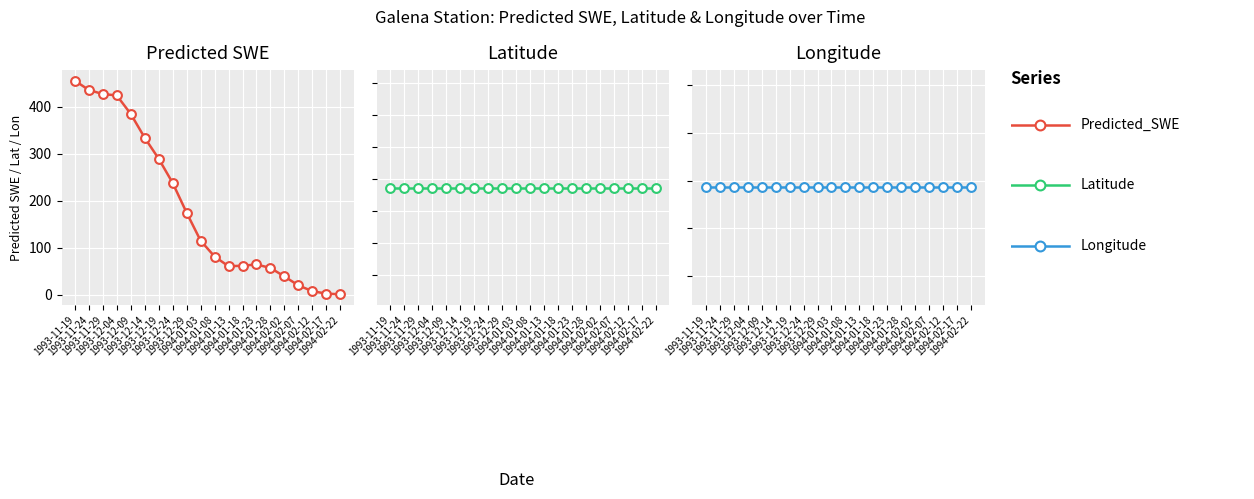

What are all the series names shown in the legend?

Predicted_SWE, Latitude, Longitude